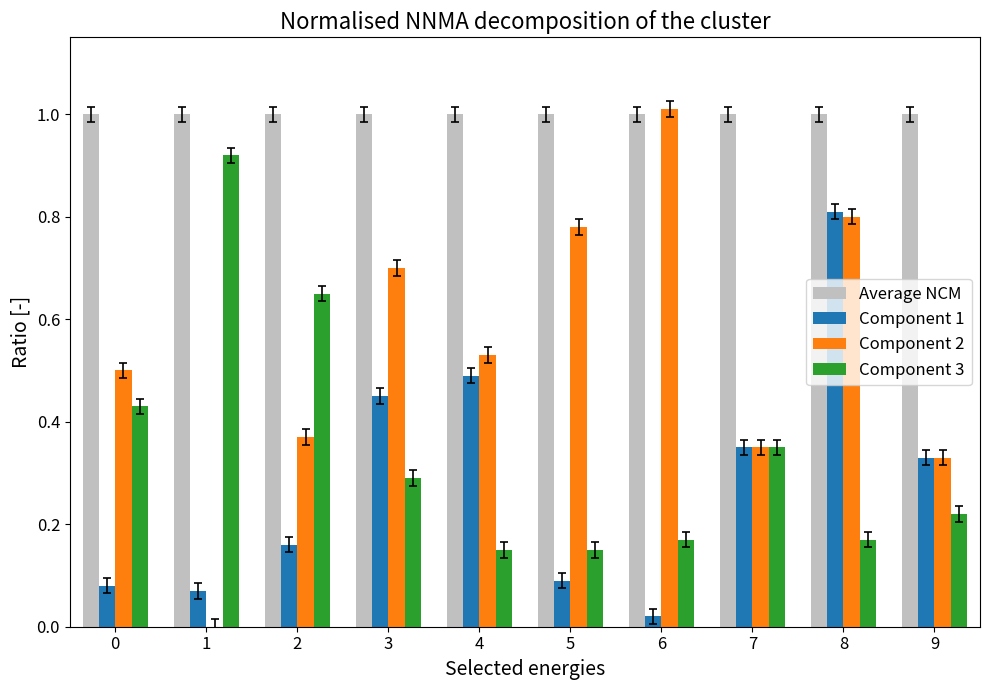

What is the sum of all Component 1 values?

2.9